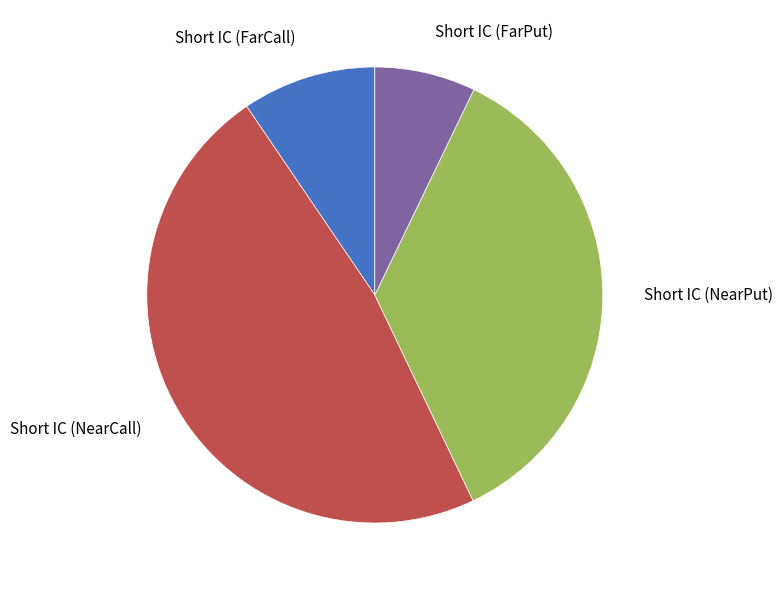

How many segments does this pie chart have?

4